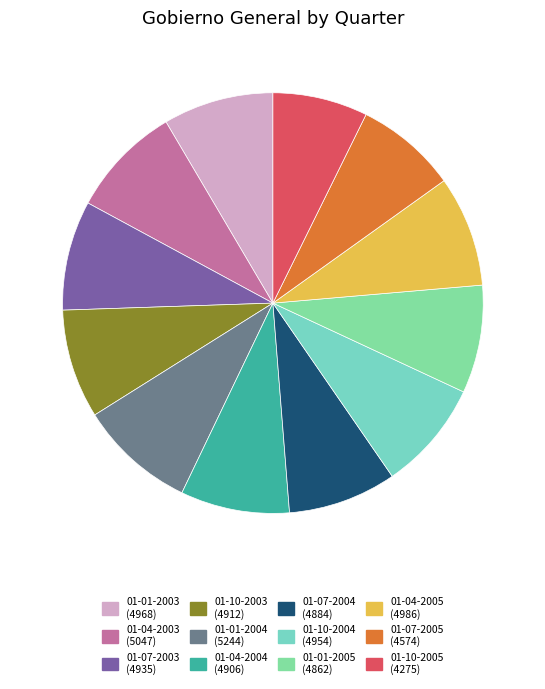

To the nearest percent, what percentage of the pie is 01-01-2003?

8%